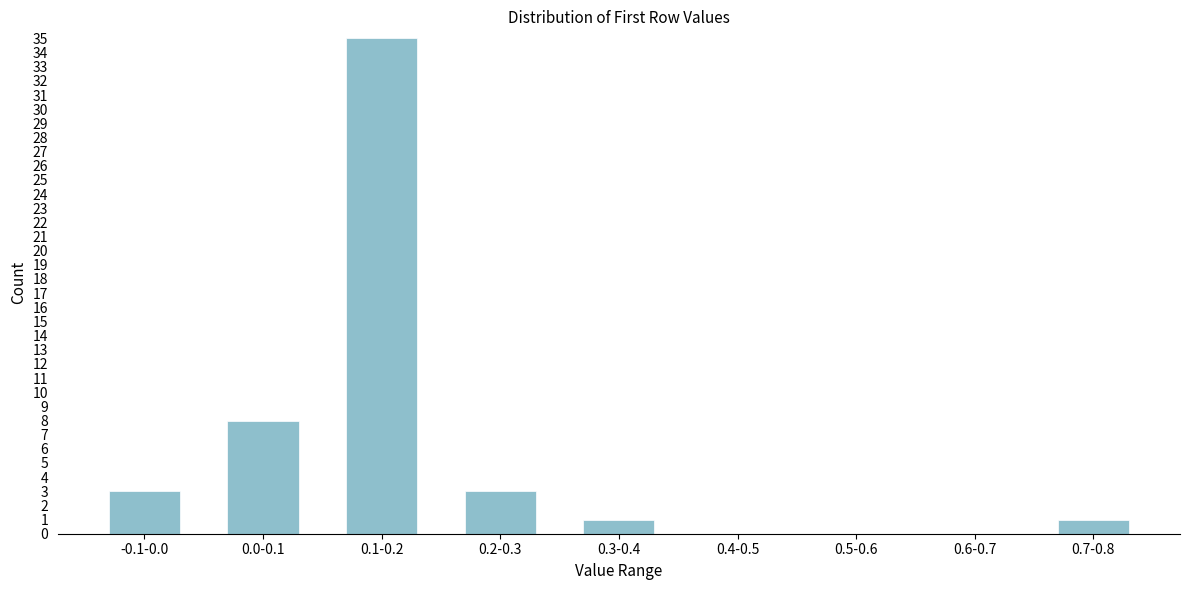

Reading left to right, list all the values displayed in this chart.

-0.1-0.0=3	0.0-0.1=8	0.1-0.2=35	0.2-0.3=3	0.3-0.4=1	0.4-0.5=0	0.5-0.6=0	0.6-0.7=0	0.7-0.8=1